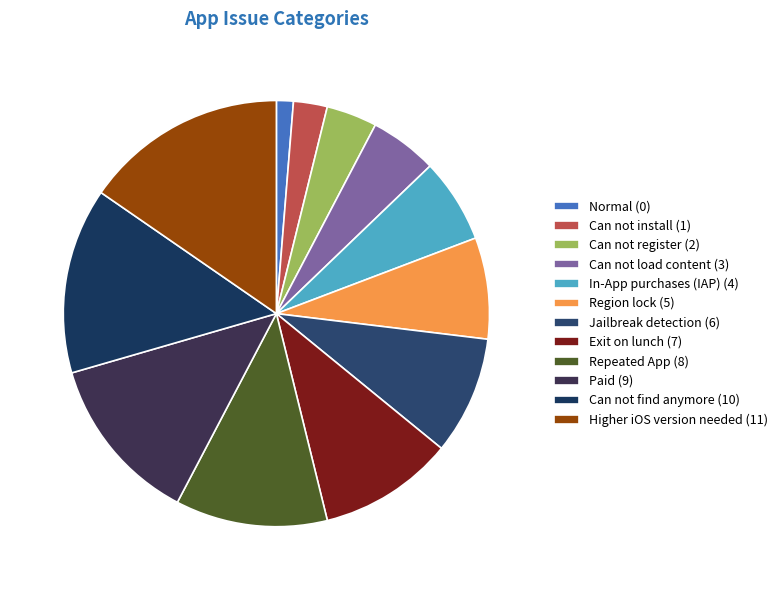

How many segments does this pie chart have?

12